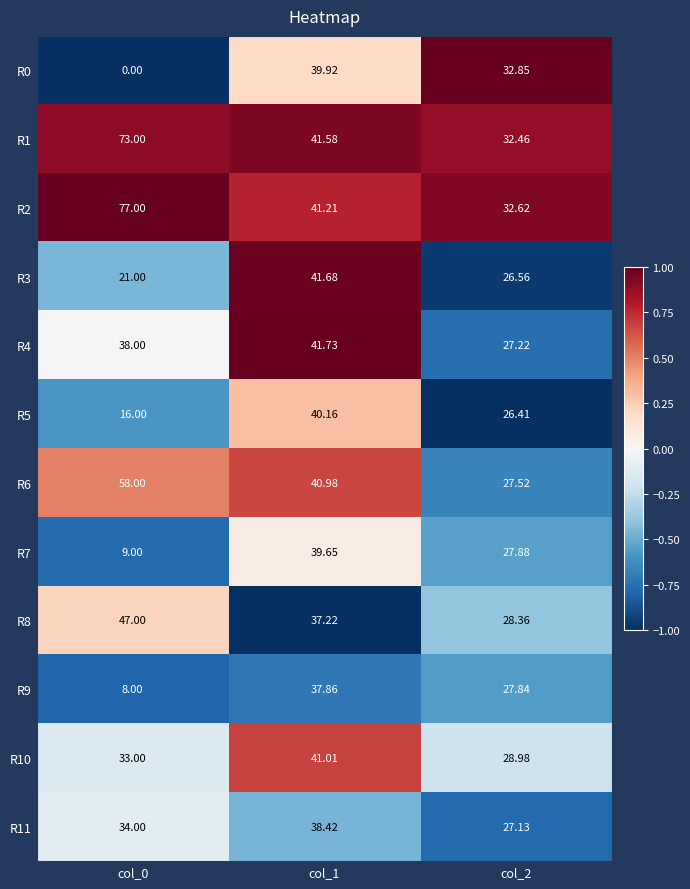

How many distinct data groups are displayed?

12